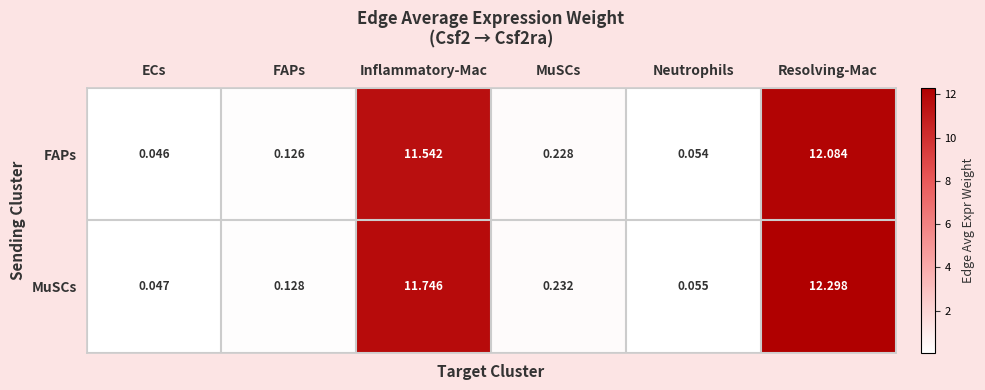

Which series has the largest total across all categories?

MuSCs